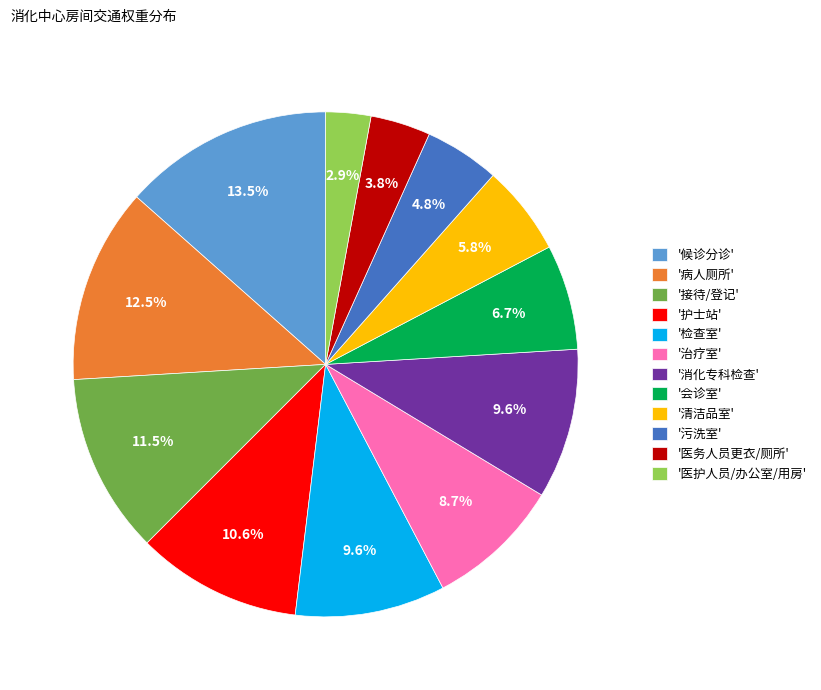

What is the largest slice in the pie chart?

'候诊分诊'